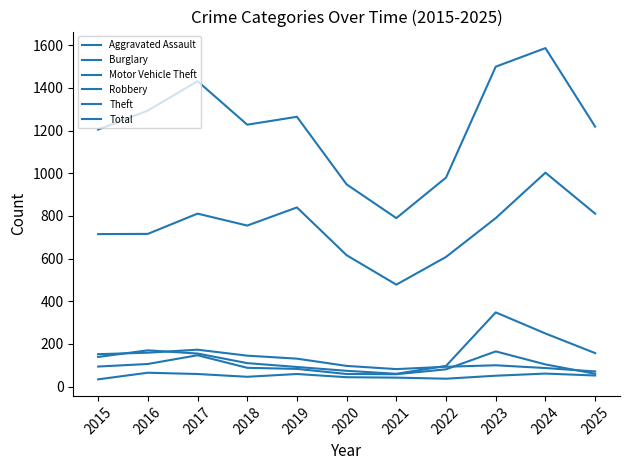

Which has a higher value, 2017 or 2021?

2017